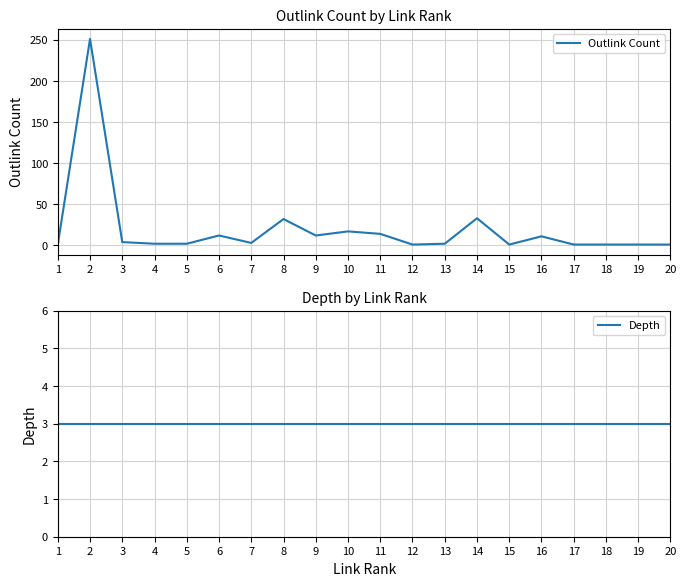

True or false: Depth and Outlink Count intersect in this chart.

True